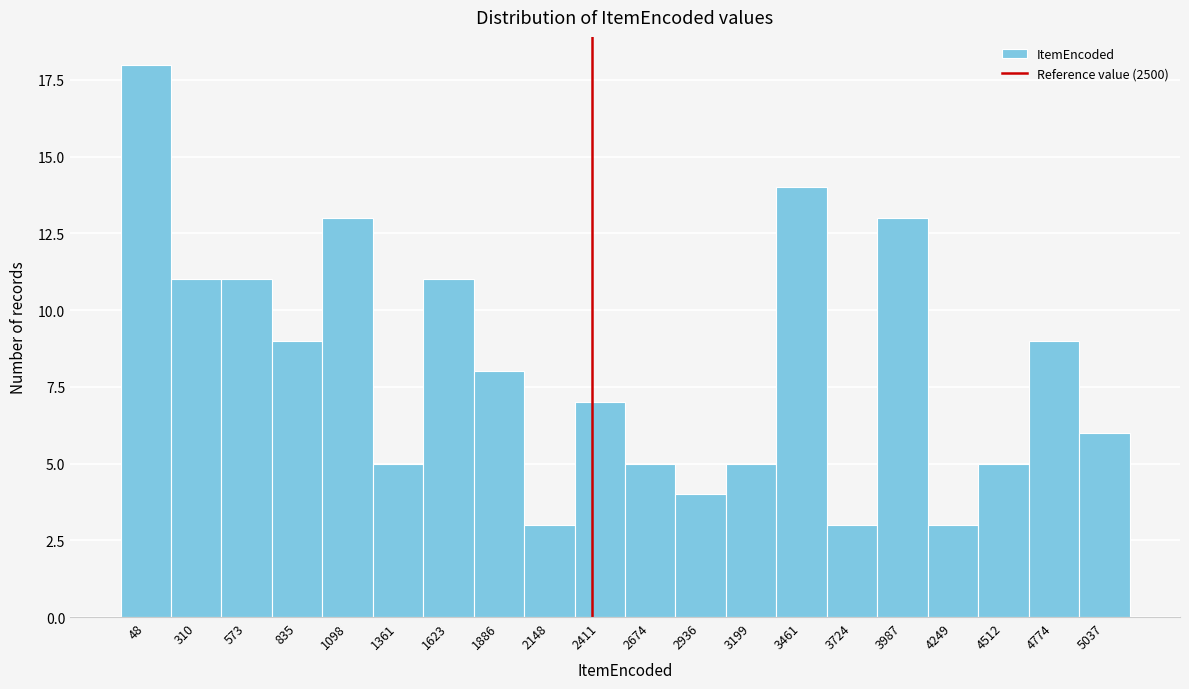

Reading left to right, extract all data points from this chart.

18	11	11	9	13	5	11	8	3	7	5	4	5	14	3	13	3	5	9	6